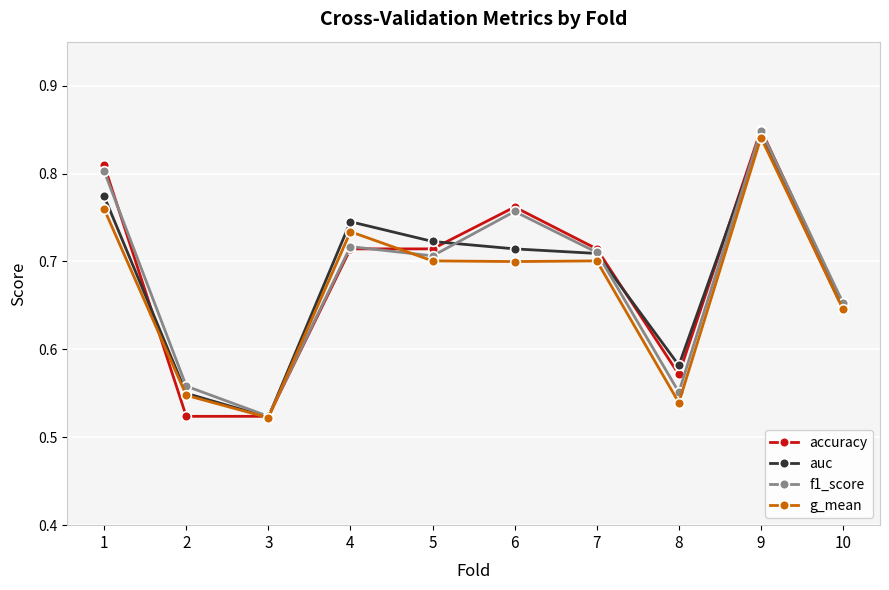

True or false: accuracy and g_mean intersect in this chart.

True